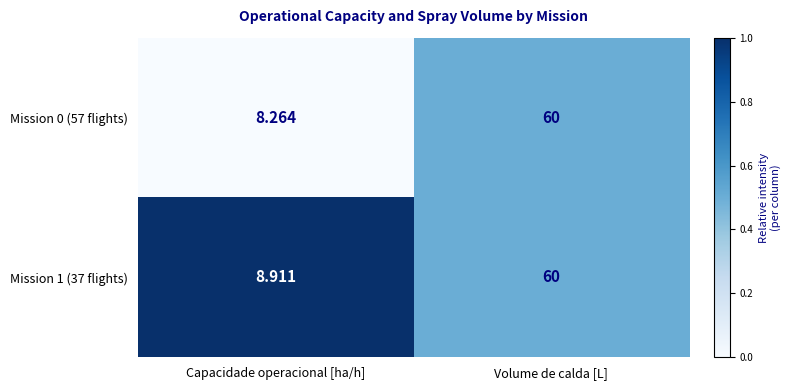

Rank the series at Capacidade operacional [ha/h] from lowest to highest value.

Mission 0 (57 flights), Mission 1 (37 flights)